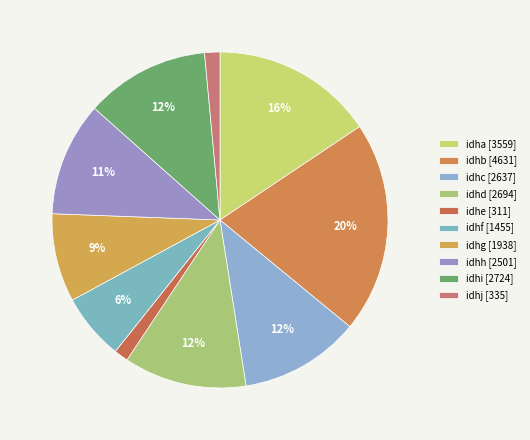

Does any single category account for the majority?

No